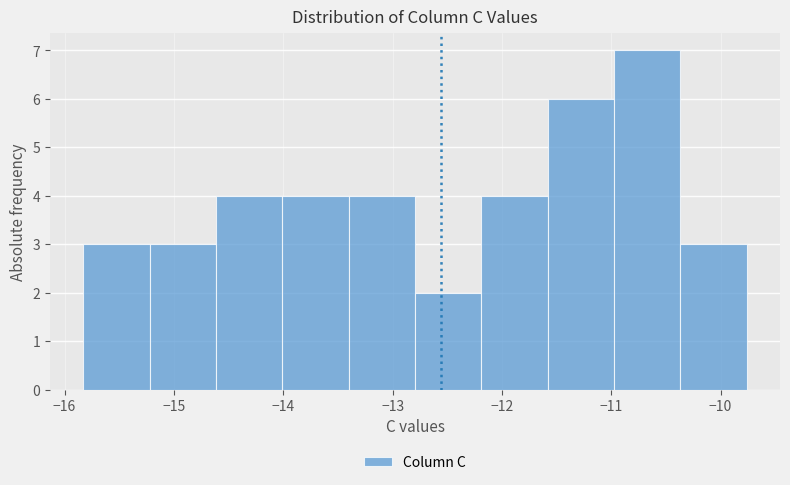

Reading left to right, transcribe this chart: for each bar, give the range it covers on the x-axis and its height. Neither the bar edges nor the heights are printed on the chart, so give them approximately, as read against the axes.

-15.8 to -15.2: 3
-15.2 to -14.6: 3
-14.6 to -14.0: 4
-14.0 to -13.4: 4
-13.4 to -12.8: 4
-12.8 to -12.2: 2
-12.2 to -11.6: 4
-11.6 to -11.0: 6
-11.0 to -10.4: 7
-10.4 to -9.8: 3